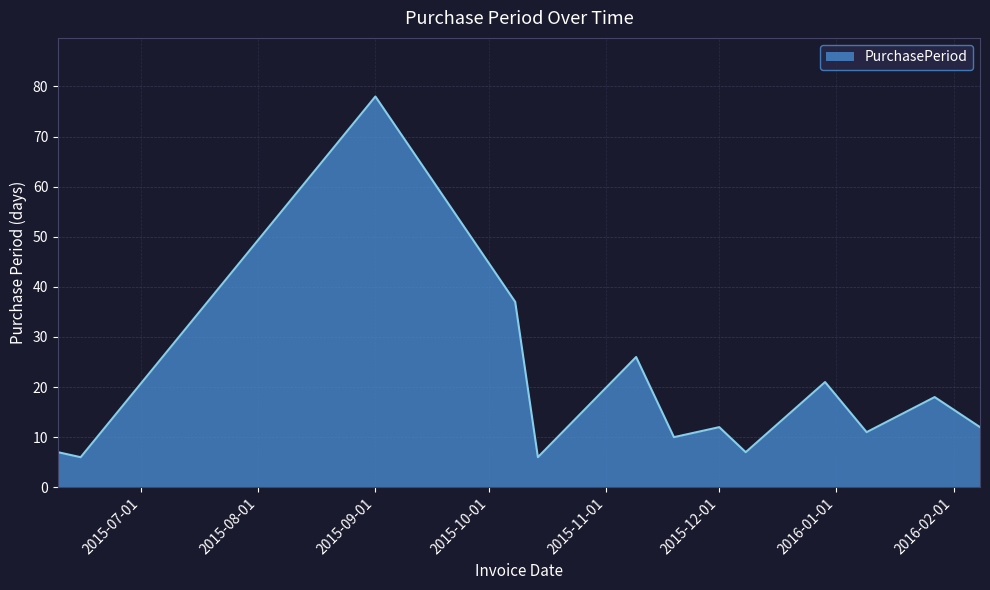

What is the difference between the maximum and minimum values?

72